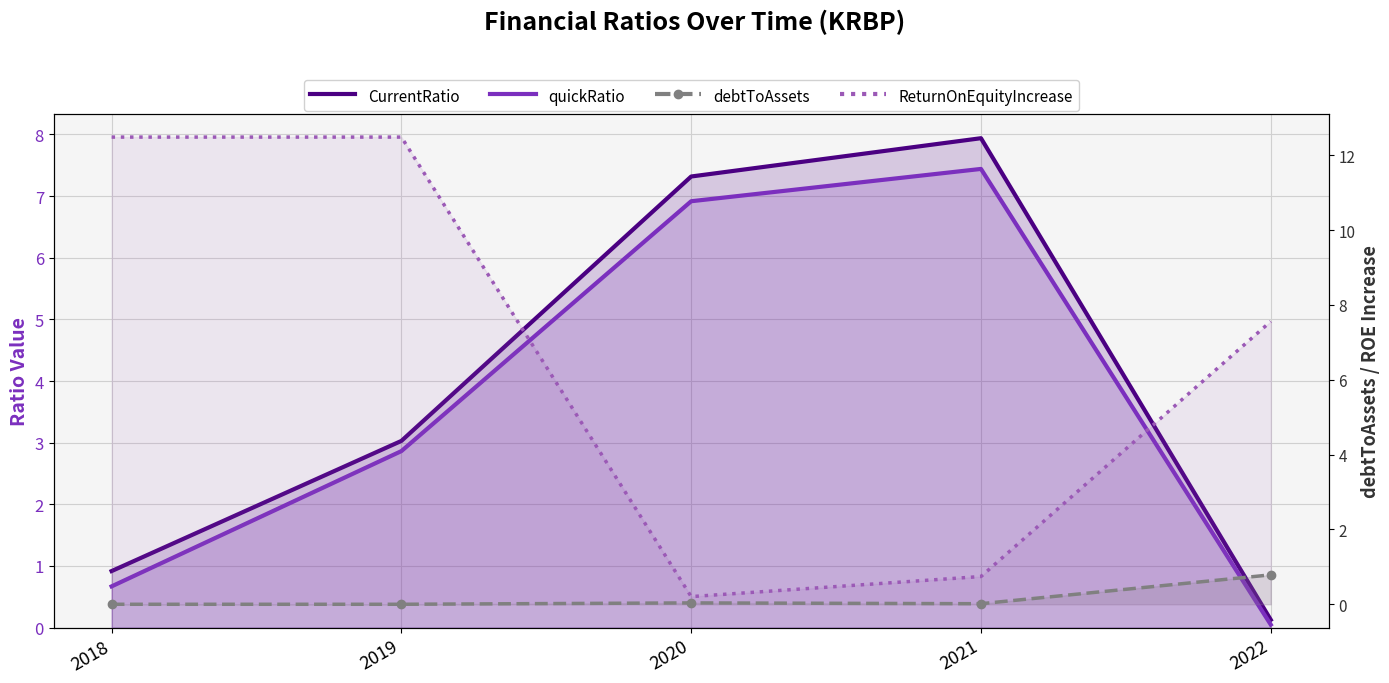

What is the maximum value shown in the chart?

12.5